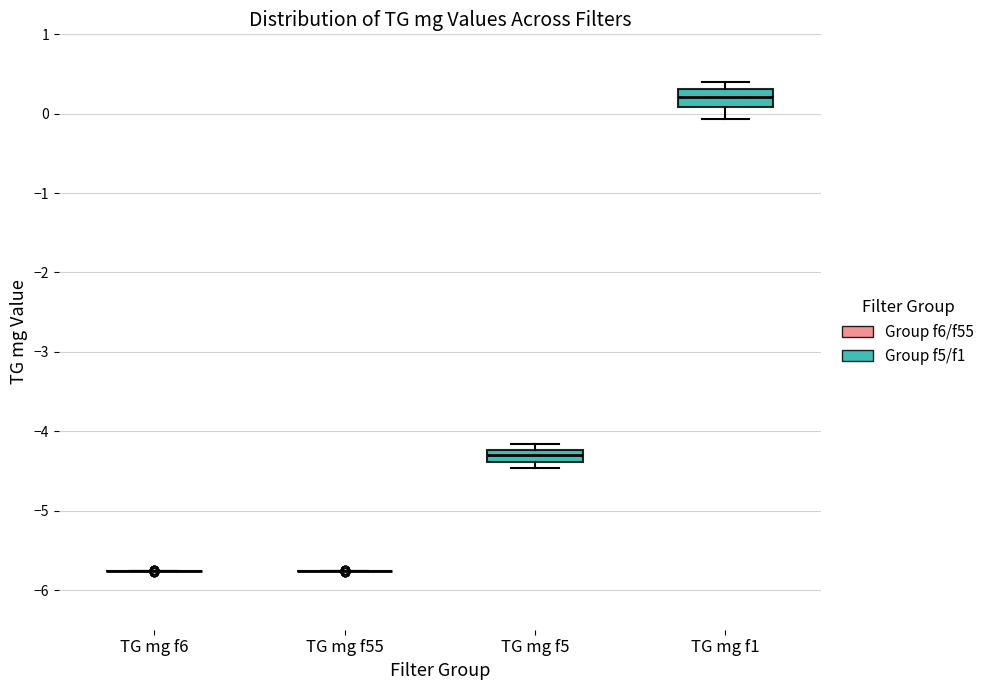

Where is the lower edge of the box for TG mg f5 on the y-axis? The values are not printed on the chart, so give them approximately, as read against the axis.

-4.4